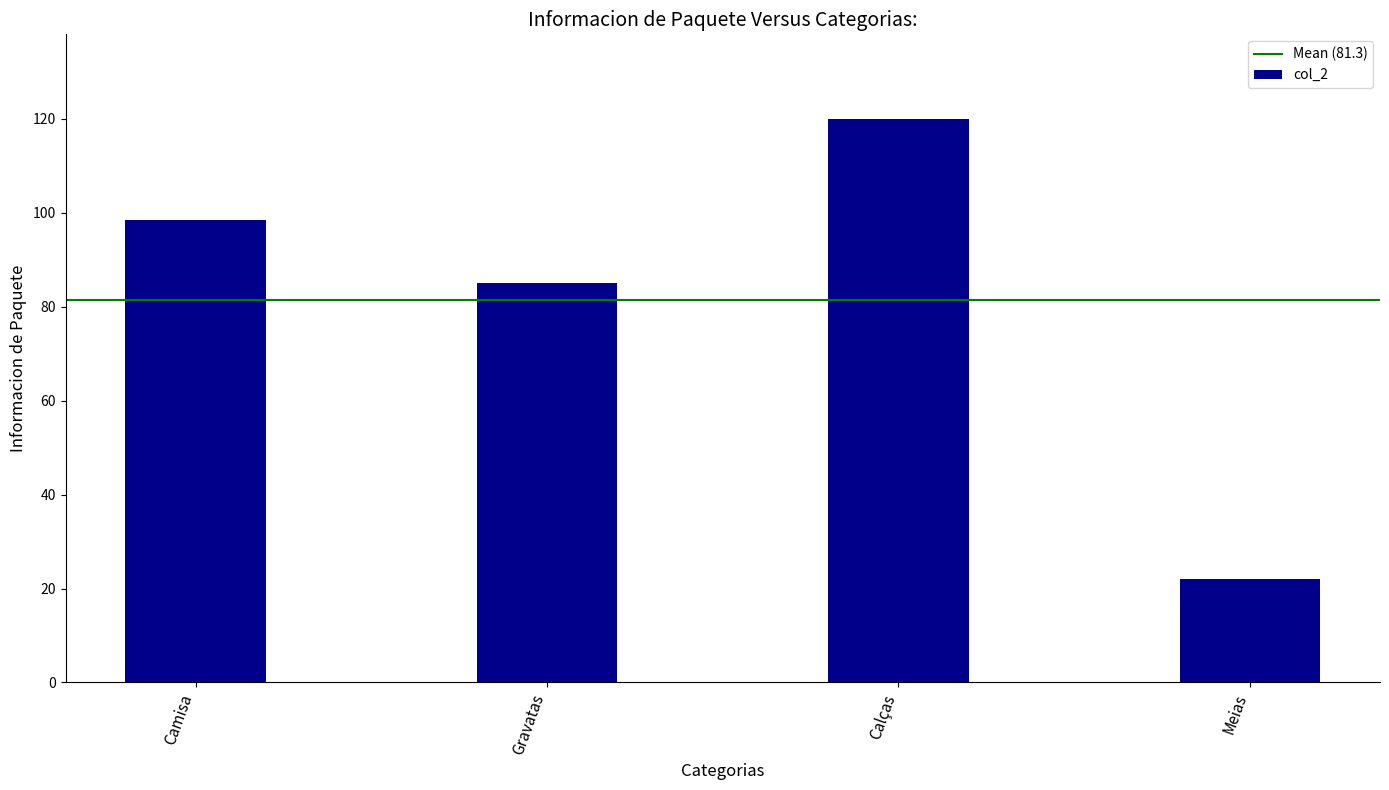

What value does the data have at Camisa?

98.4